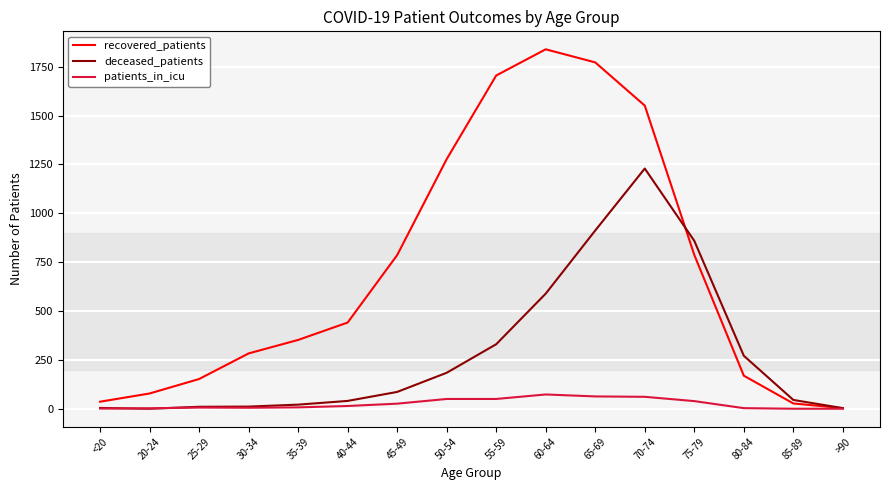

What is the spread (max minus min) of values at 65-69?

1709